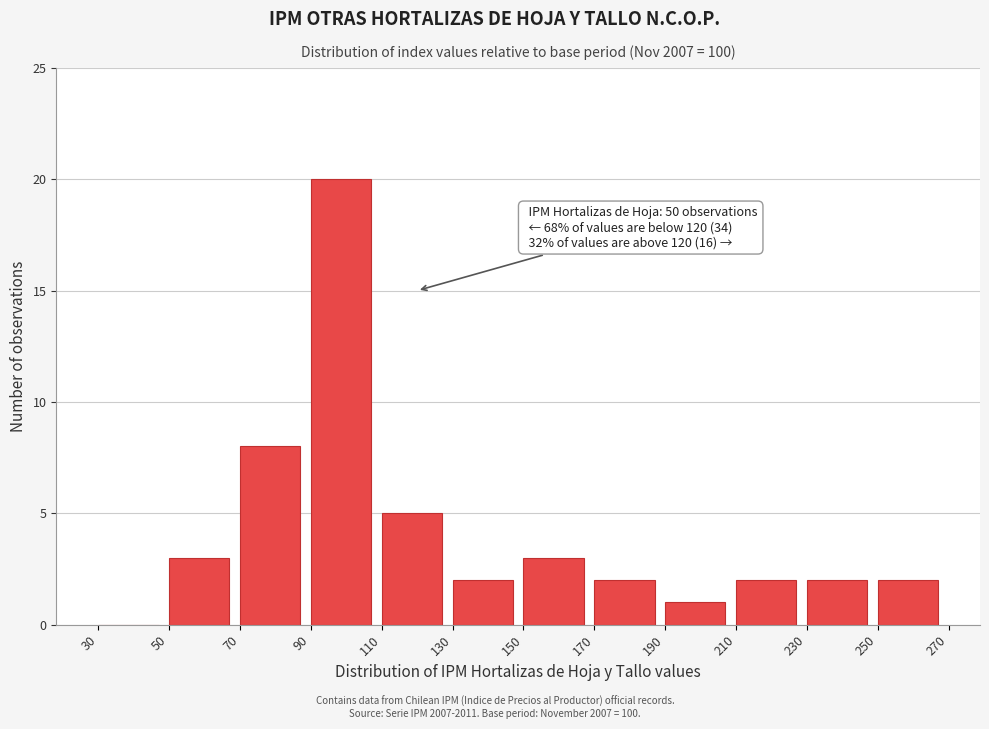

Over which range of the x-axis is the bar tallest?

90 to 110